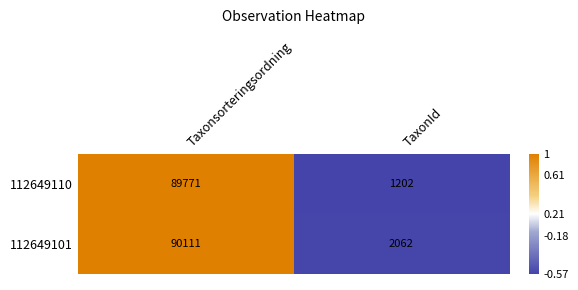

How many values in the 112649101 series are below 90111?

1